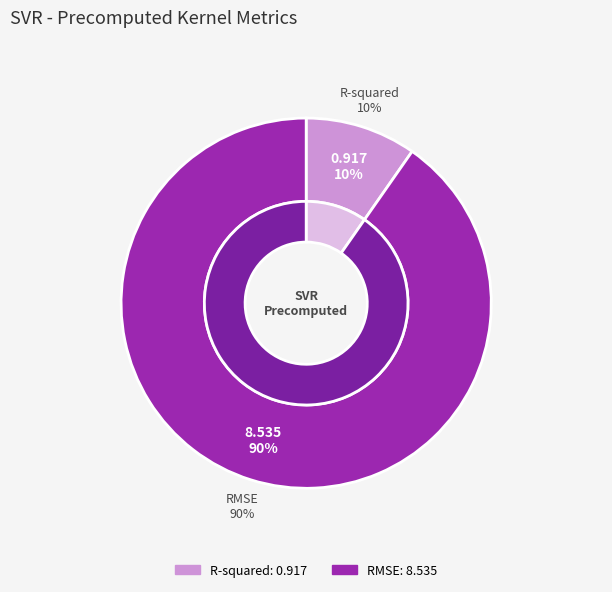

Which has a higher value, R-squared or RMSE?

RMSE